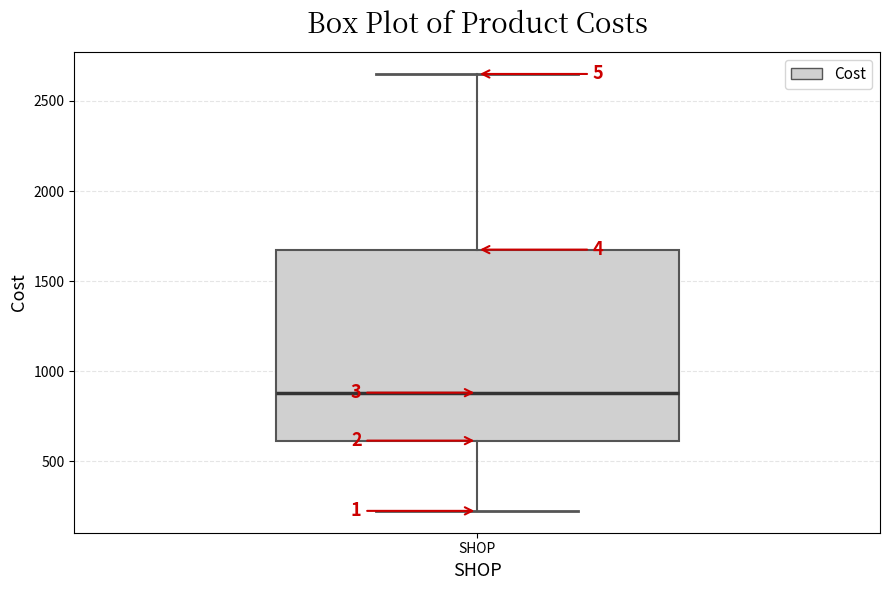

Transcribe this box plot: give where the median line is, the range the box spans, and where the two whiskers end, as read against the y-axis. The values are not printed on the chart, so give them approximately, as read against the axis.

median 900, box 600 to 1700, whiskers 250 to 2650